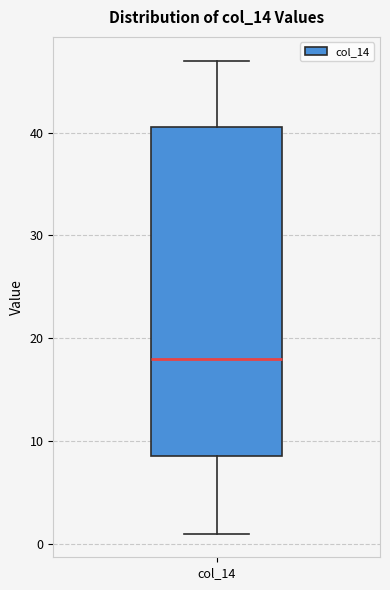

Read this box plot against the y-axis: the position of the median line, the range covered by the box, and the ends of both whiskers. The values are not printed on the chart, so give them approximately, as read against the axis.

median 18, box 9 to 41, whiskers 1 to 47